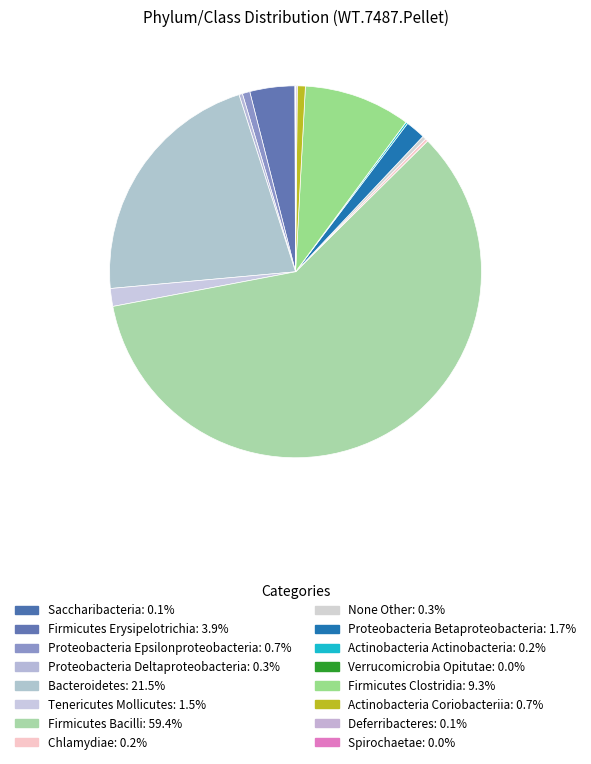

The Deferribacteres slice represents 0% of the pie. True or false?

True